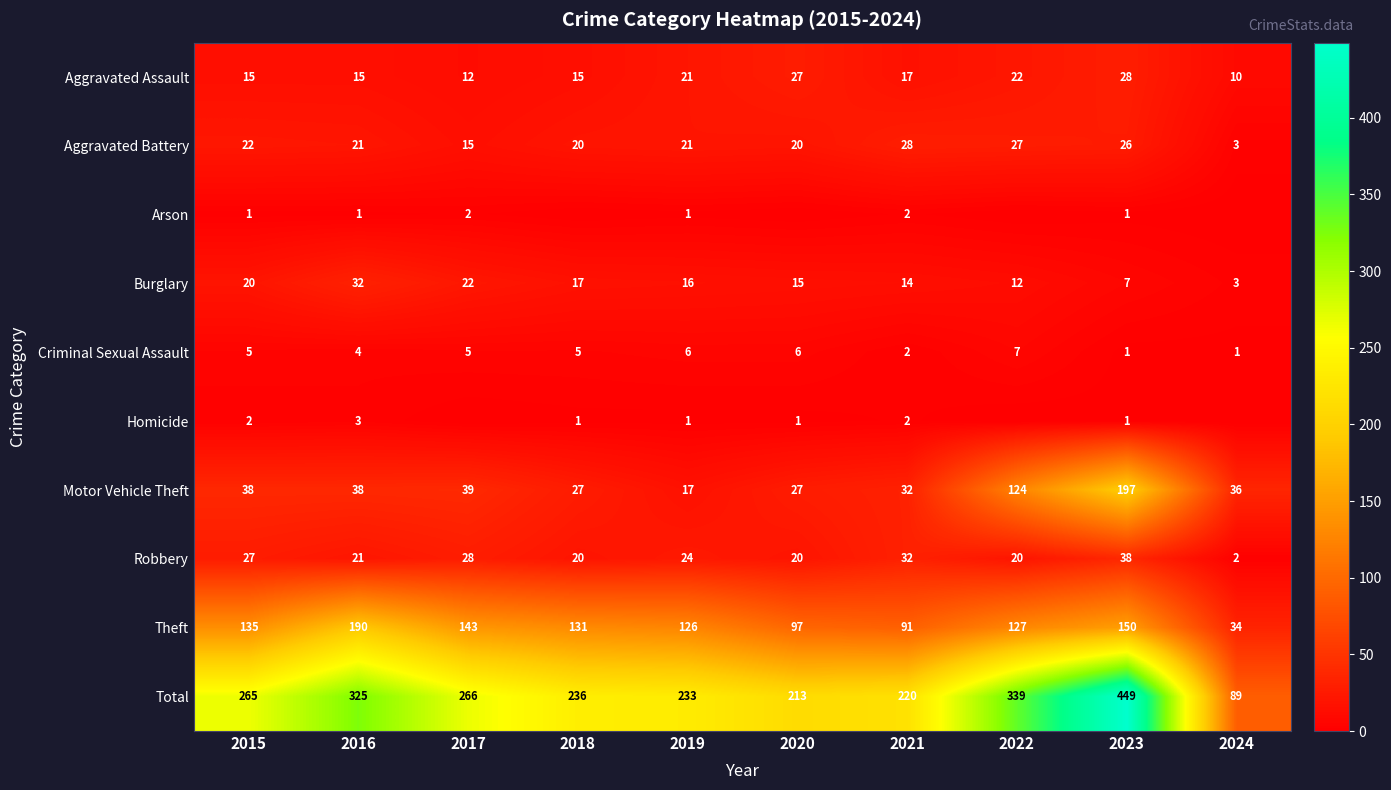

Which category has the lowest value in the Robbery series?

2024